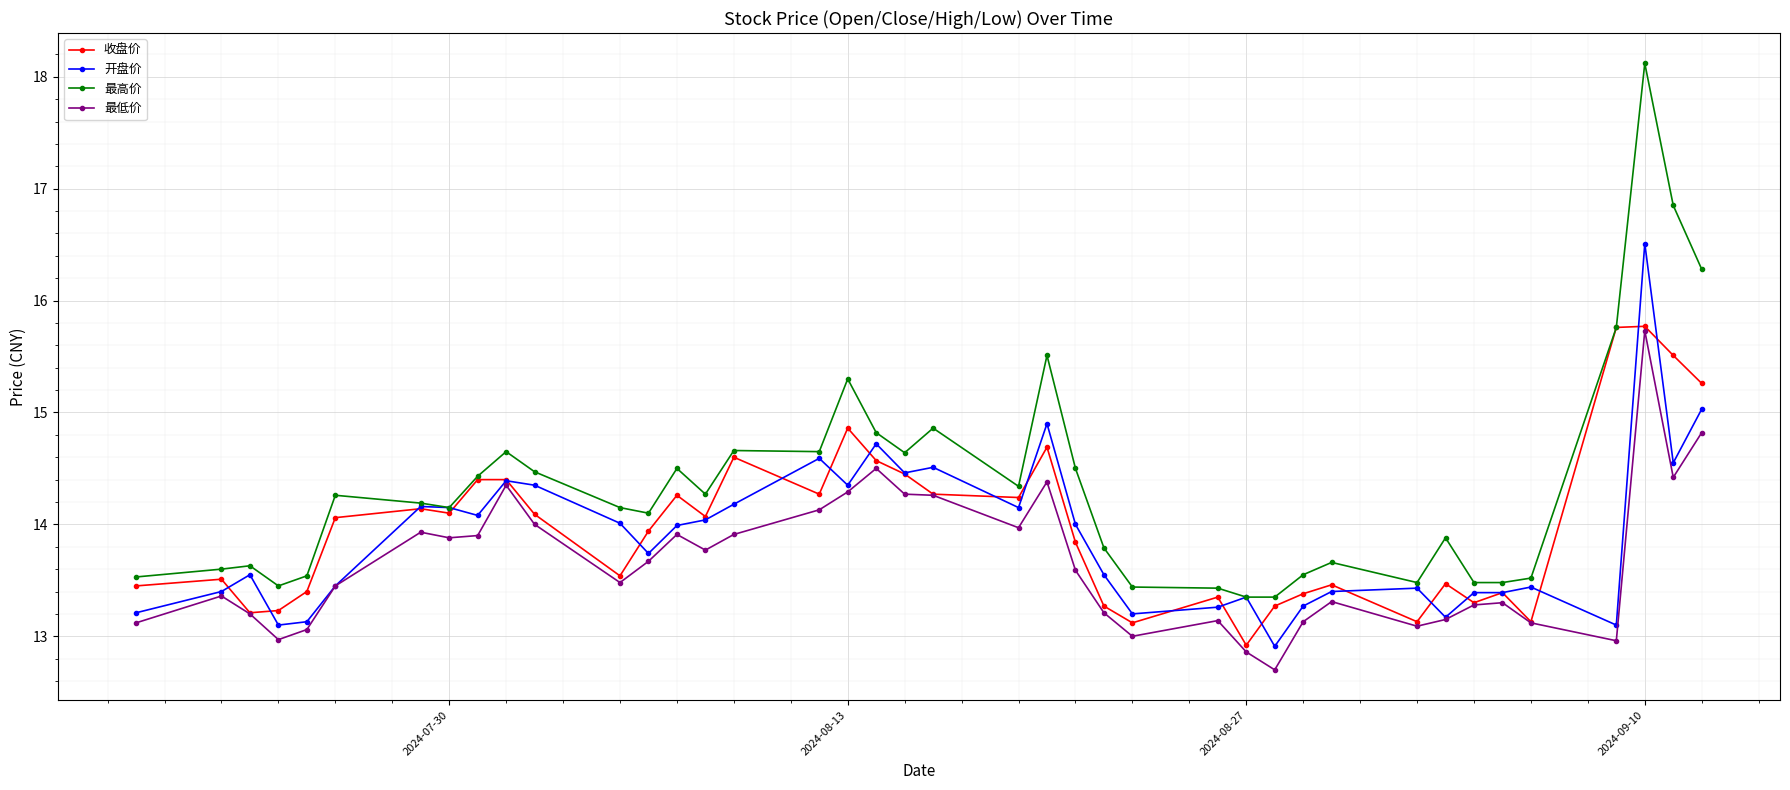

Which series has the largest total across all categories?

最高价